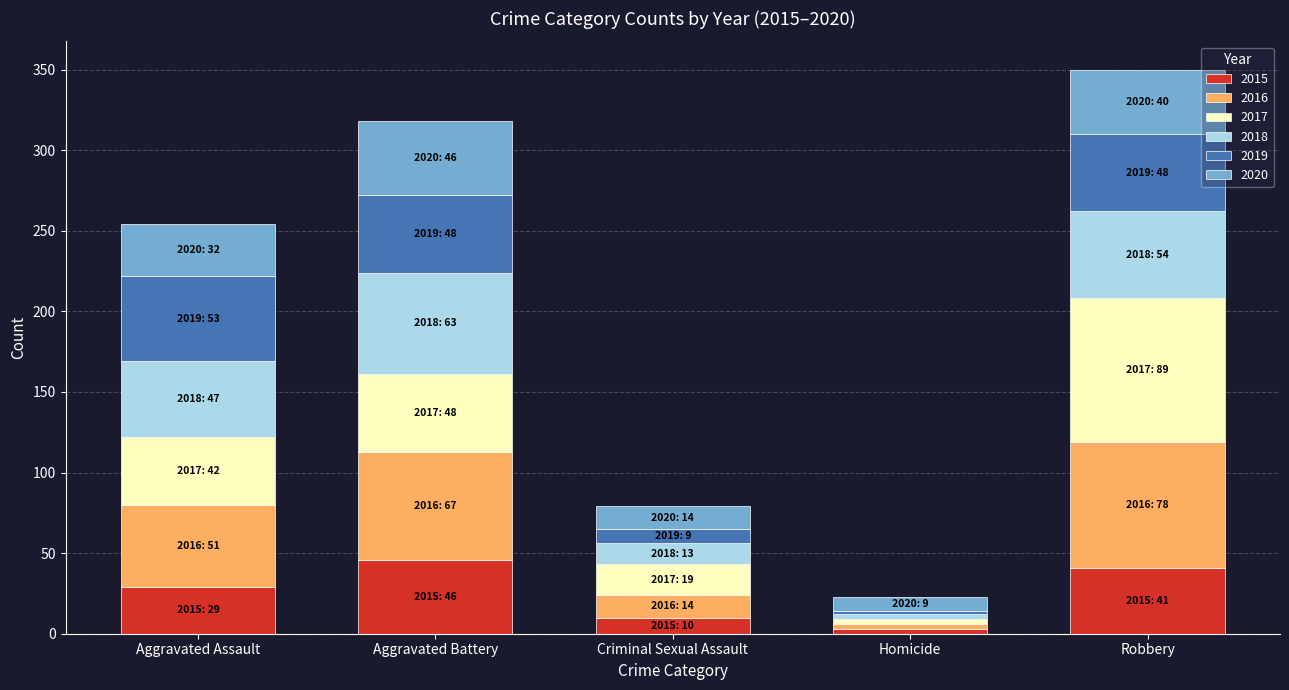

What is the total value across all series at Robbery?

350